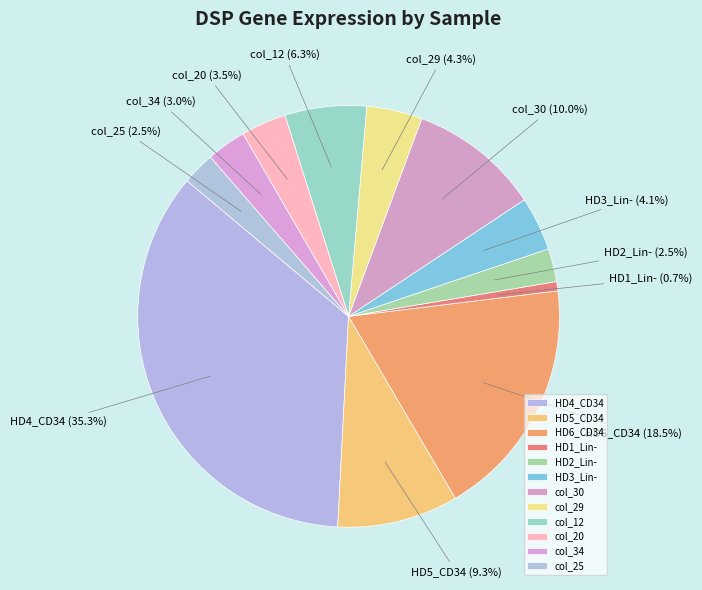

Which slice is the smallest?

HD1_Lin-